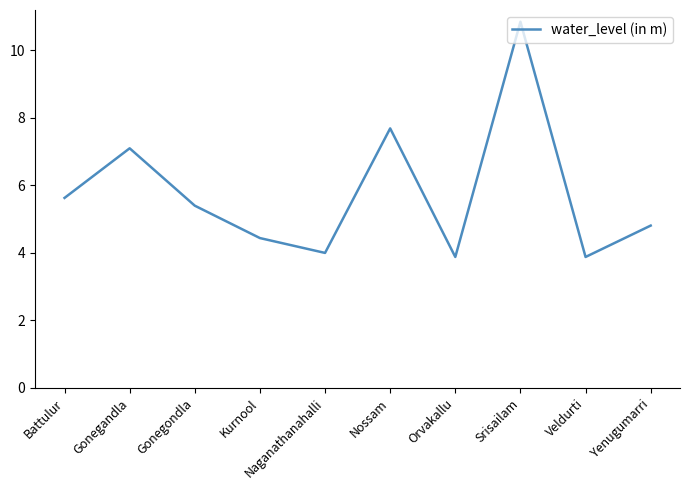

What is the average value?

5.8